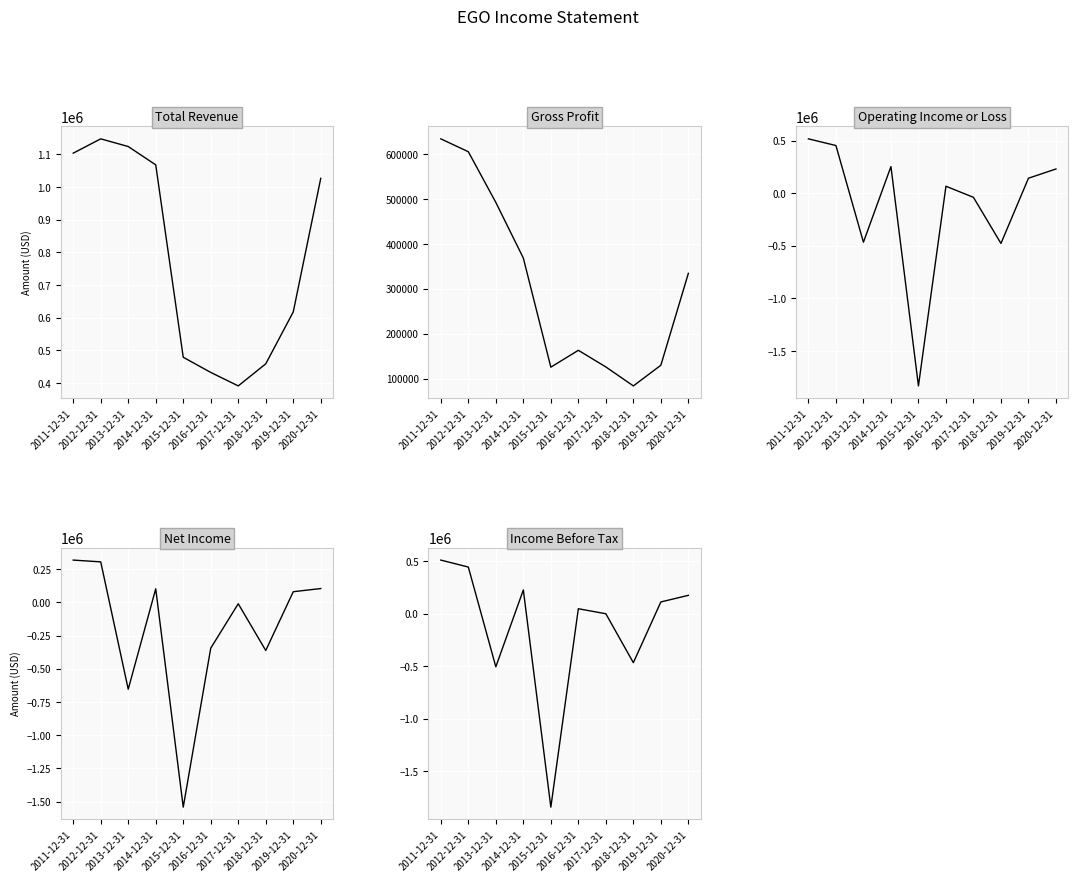

What is the difference between the second highest and second lowest values in the Total Revenue series?

691300